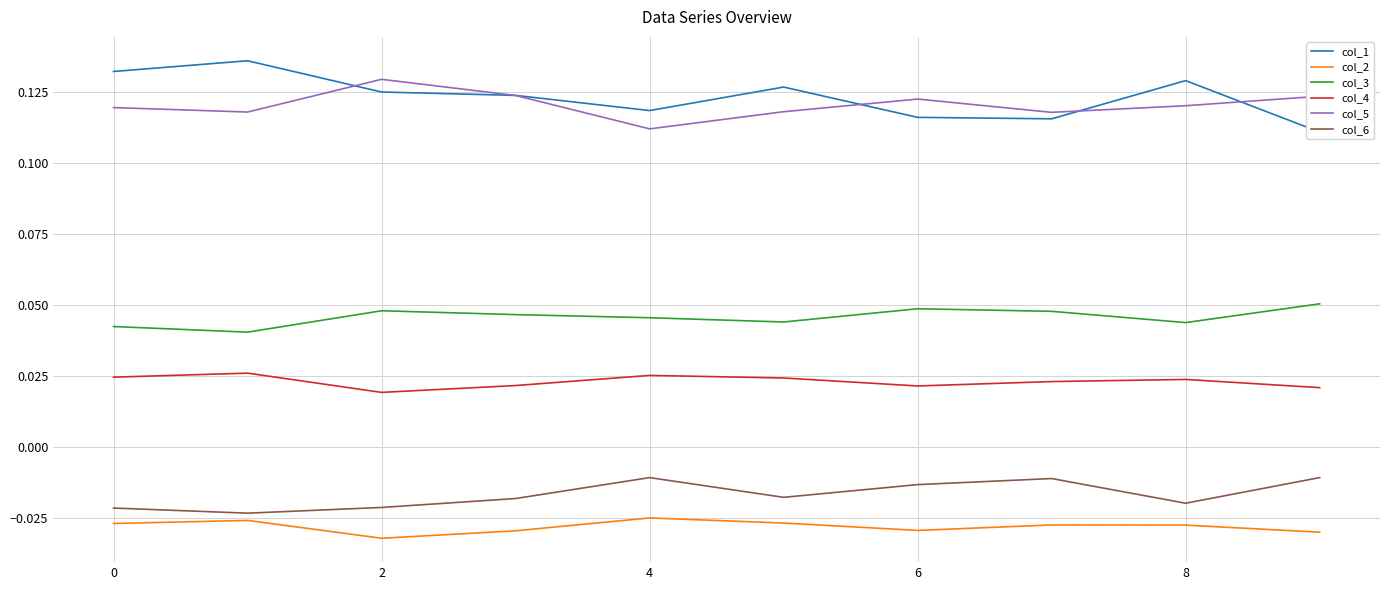

The value of col_6 at 7 is -0.0. True or false?

False